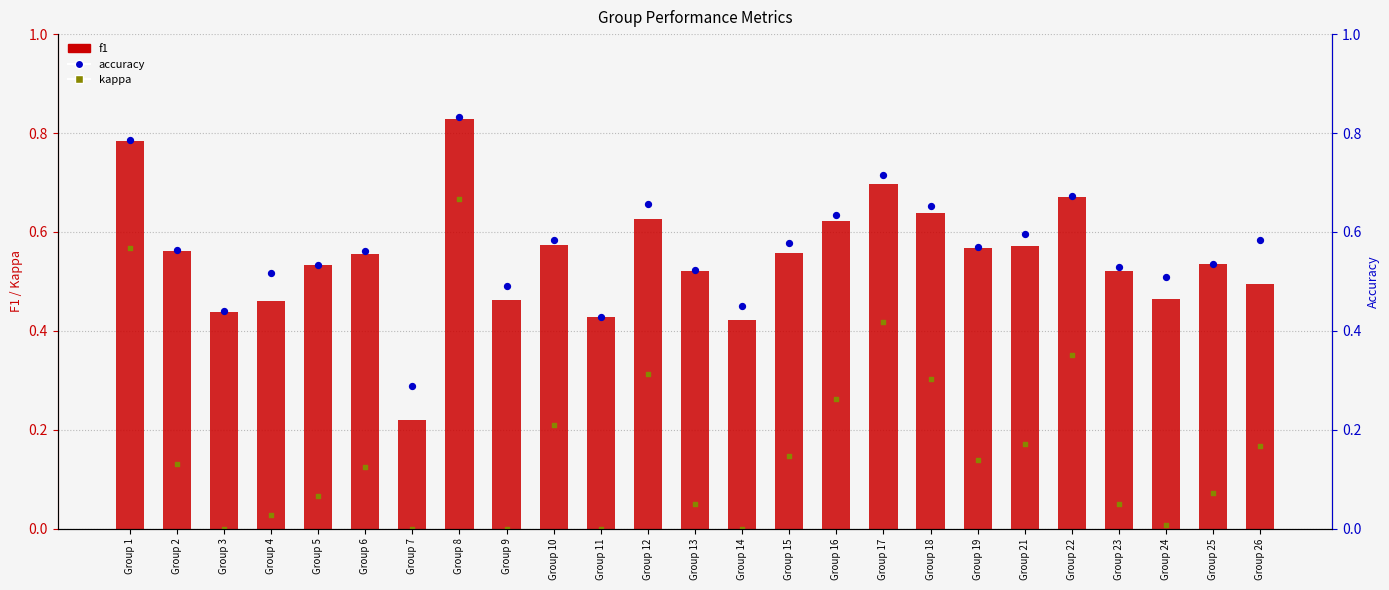

Which series has the widest spread of Y values?

kappa